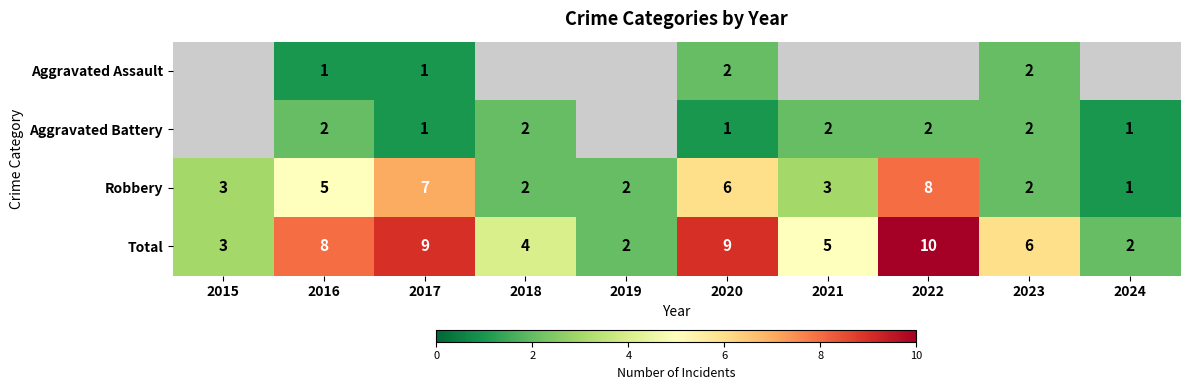

Which label corresponds to the smallest value in the chart?

2016